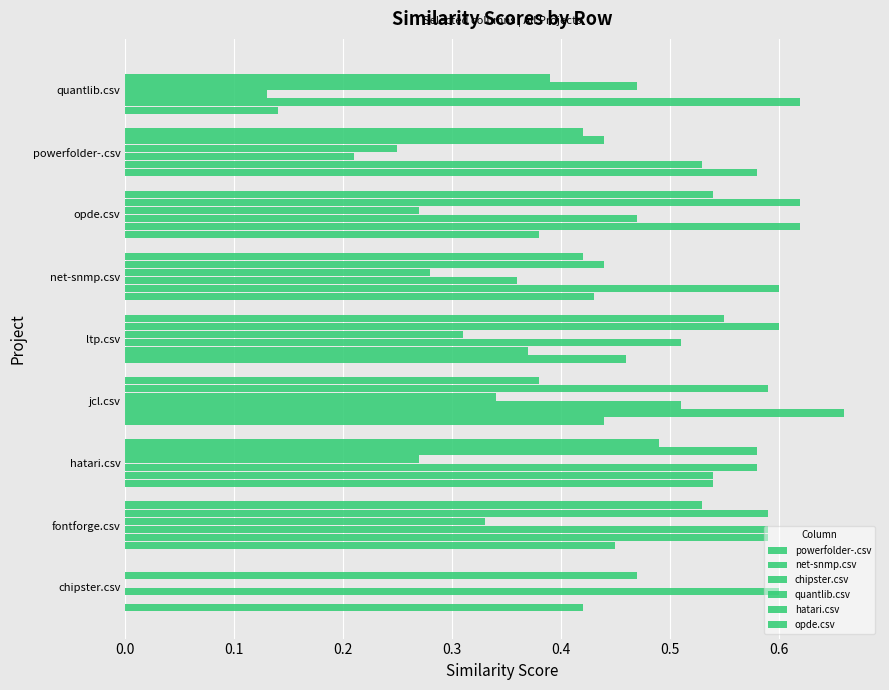

Which category has the lowest value in the chipster.csv series?

quantlib.csv